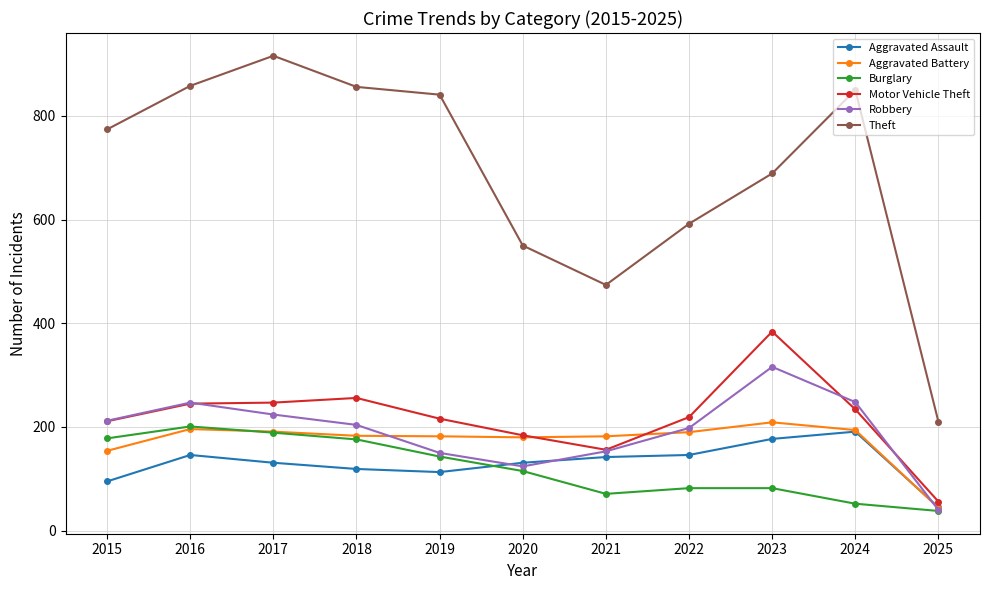

What are all the series names shown in the legend?

Aggravated Assault, Aggravated Battery, Burglary, Motor Vehicle Theft, Robbery, Theft